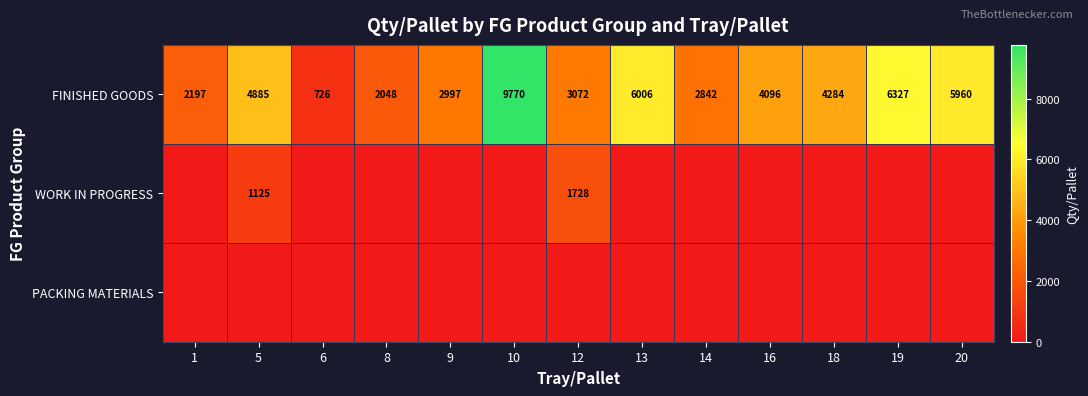

How many values in the FINISHED GOODS series are below 4096?

6